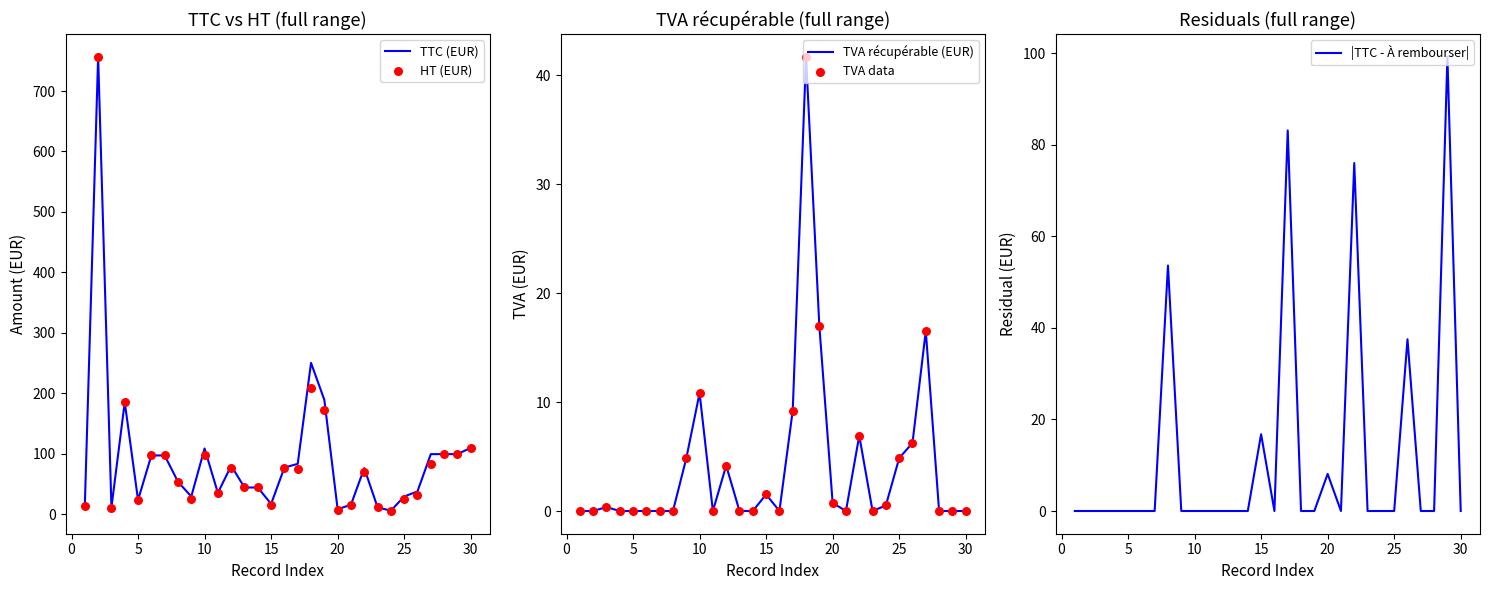

At how many categories does at least one series exceed 391?

1